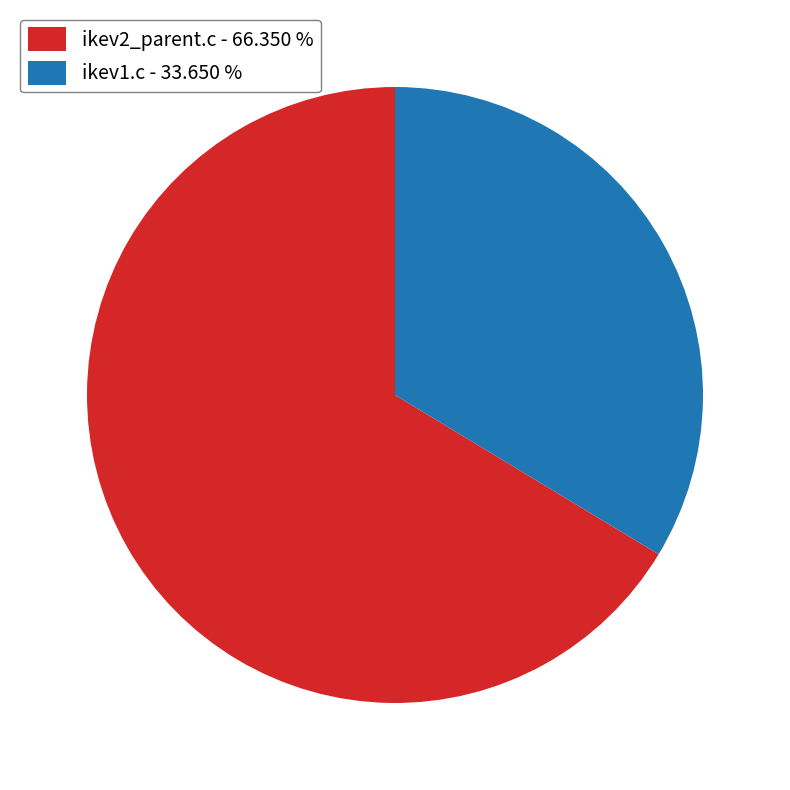

Combined, do ikev2_parent.c and ikev1.c account for over 50%?

Yes